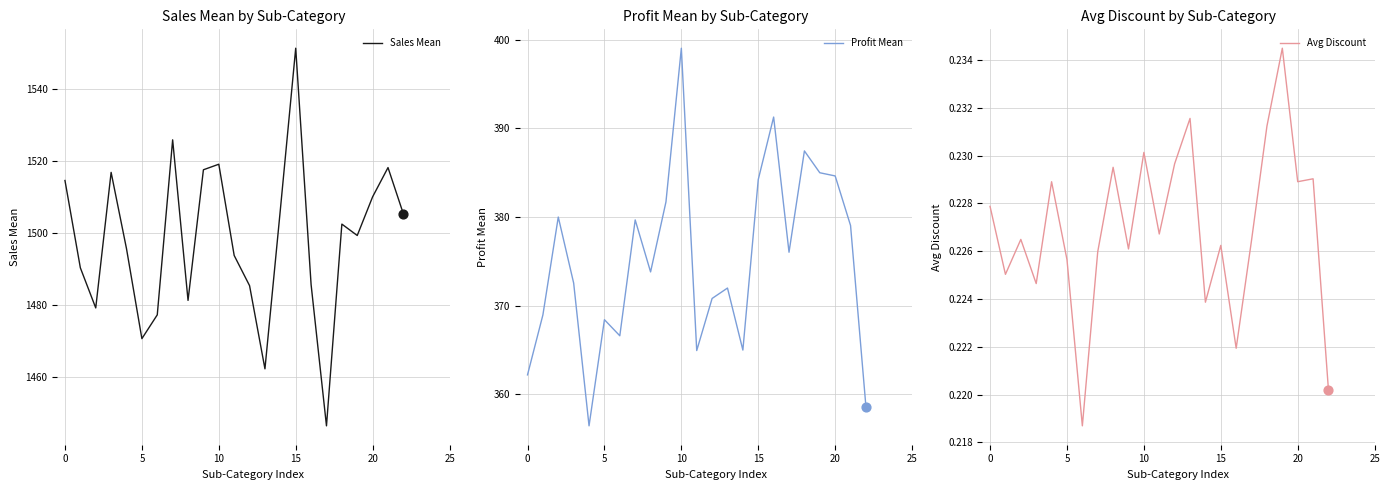

Which series has the largest total across all categories?

Sales Mean